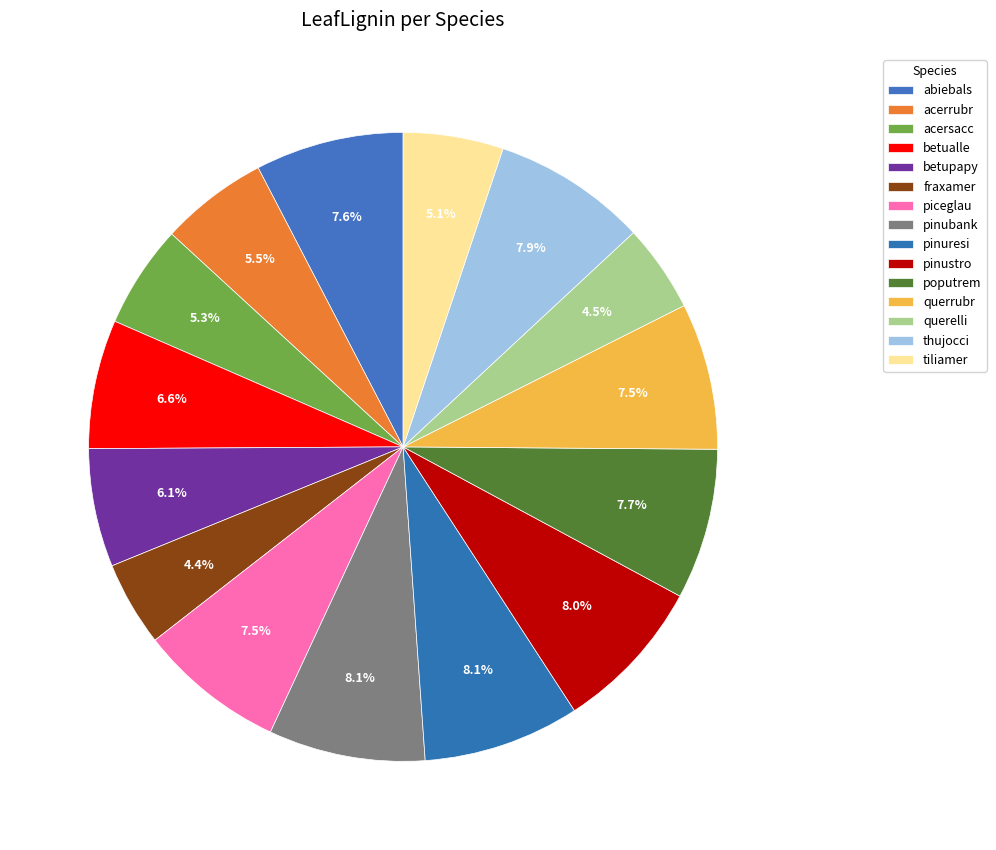

How many slices are in this pie chart?

15